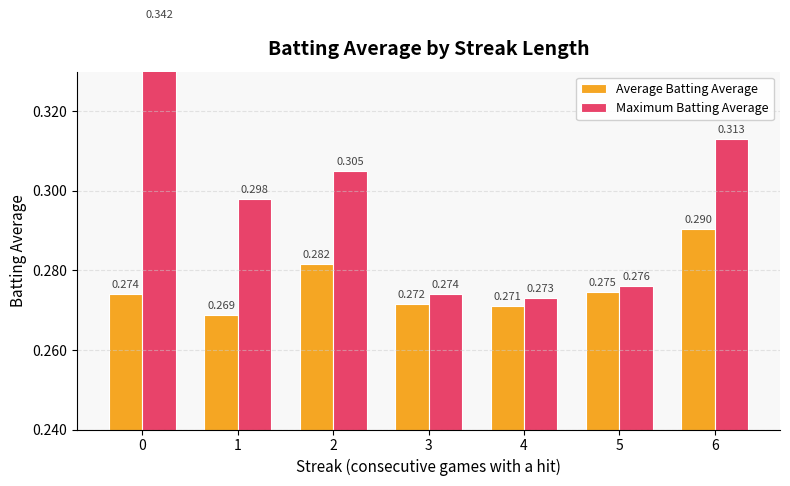

Is the value of Average Batting Average at 1 greater than the value of Maximum Batting Average at 2?

No